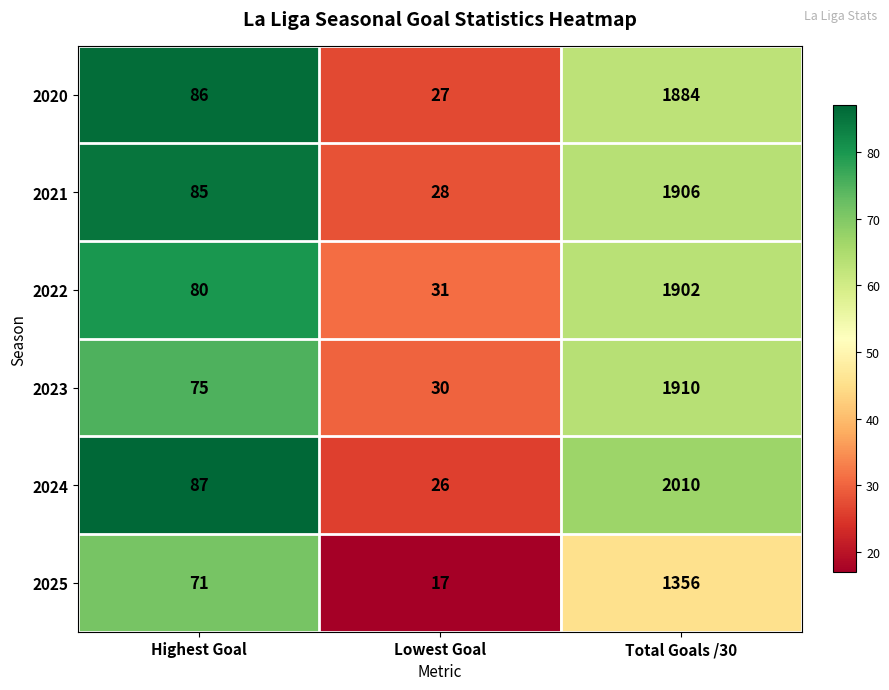

Where is 2020 nearest to the value 955?

Highest Goal